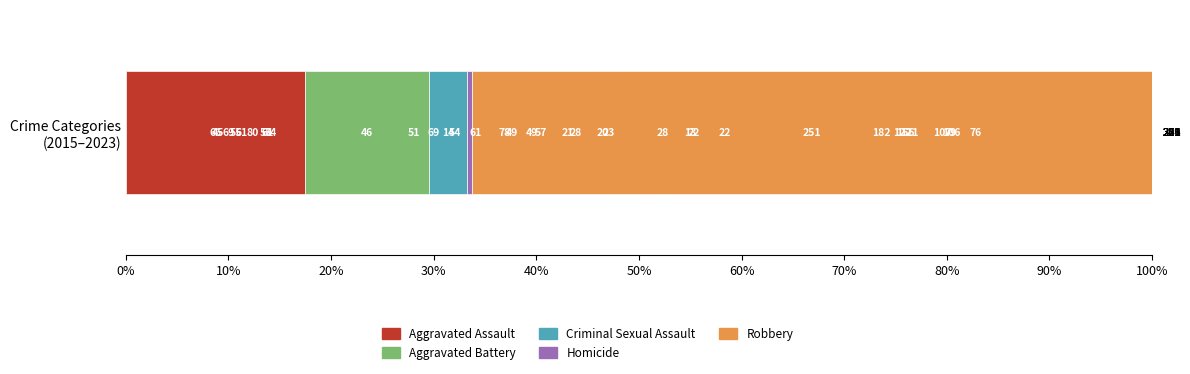

What is the sum of the Aggravated Battery values at 60% and 30%?

54.6